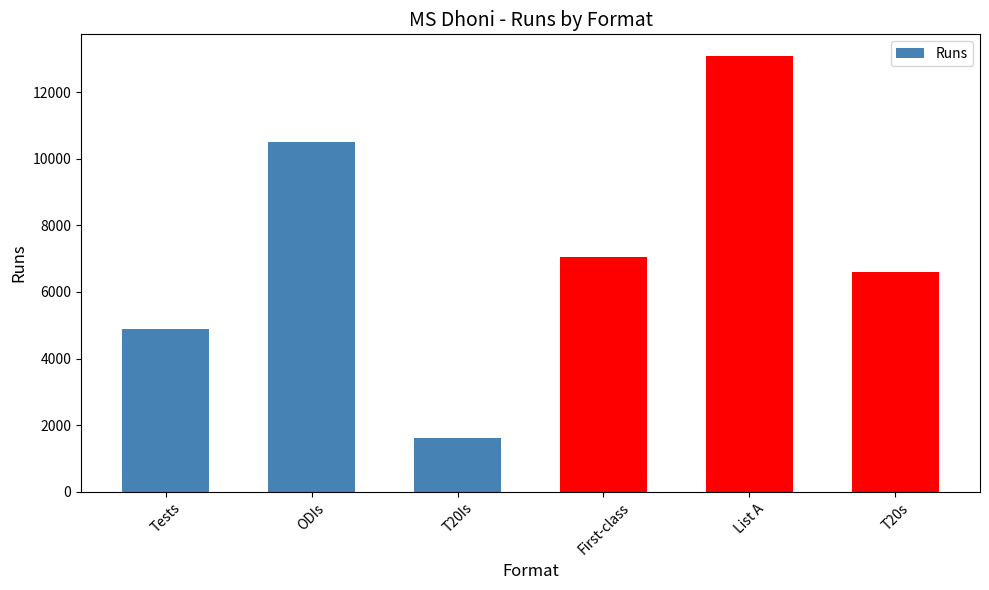

Which has a higher value, ODIs or Tests?

ODIs